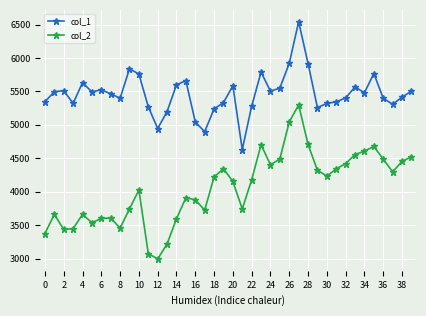

What is the minimum value for col_2?

2994.8